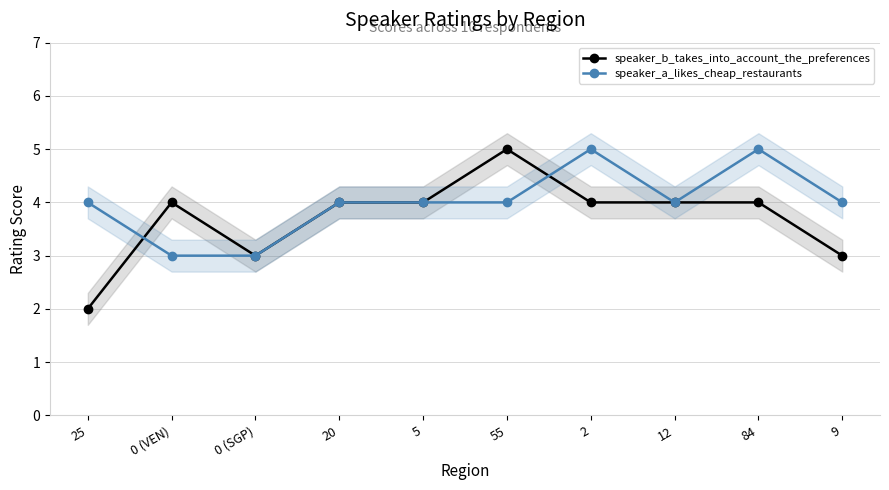

What is the highest value of the speaker_a_likes_cheap_restaurants series?

5